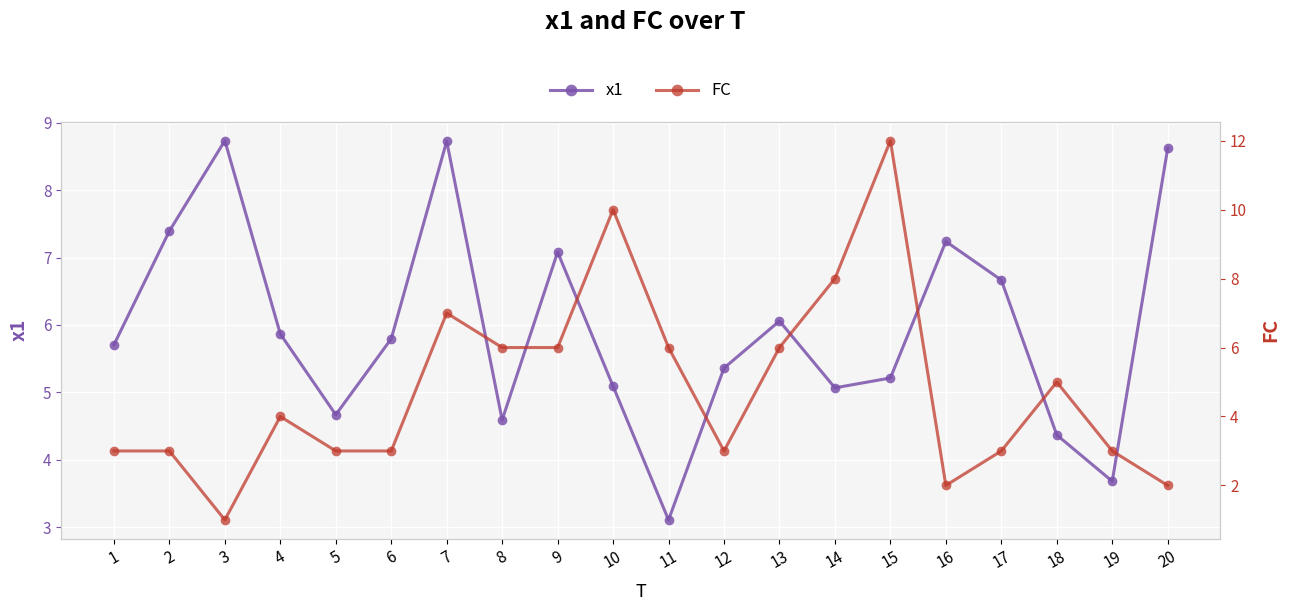

At how many categories does at least one series exceed 1?

20